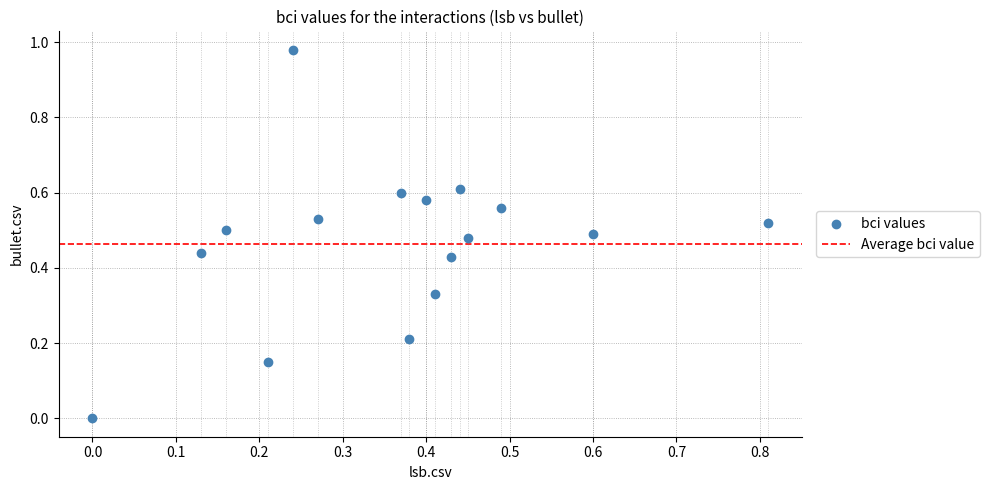

What is the range of X values (max minus min)?

0.8